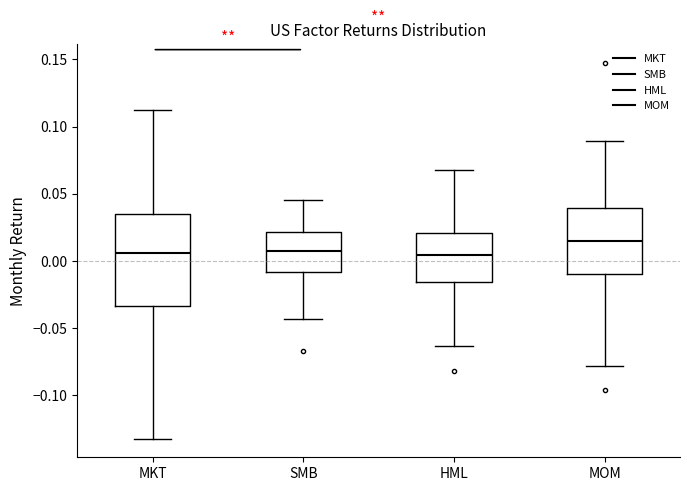

Where does the upper whisker of the box for MOM end on the y-axis? The values are not printed on the chart, so give them approximately, as read against the axis.

0.090